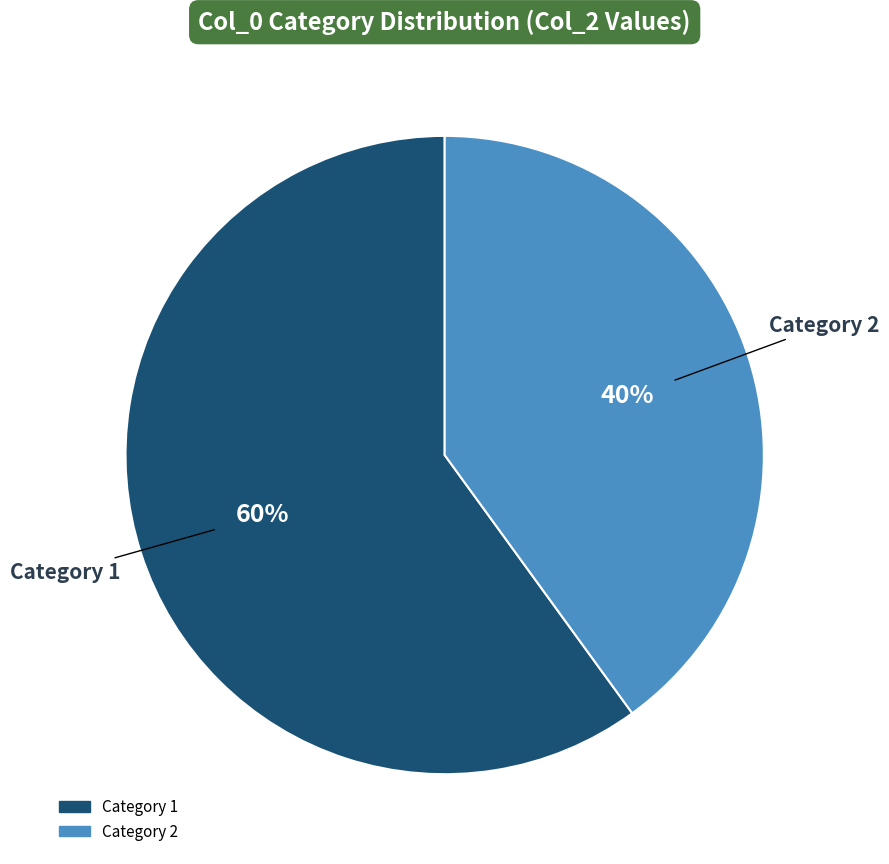

Is there a majority slice in this chart?

Yes